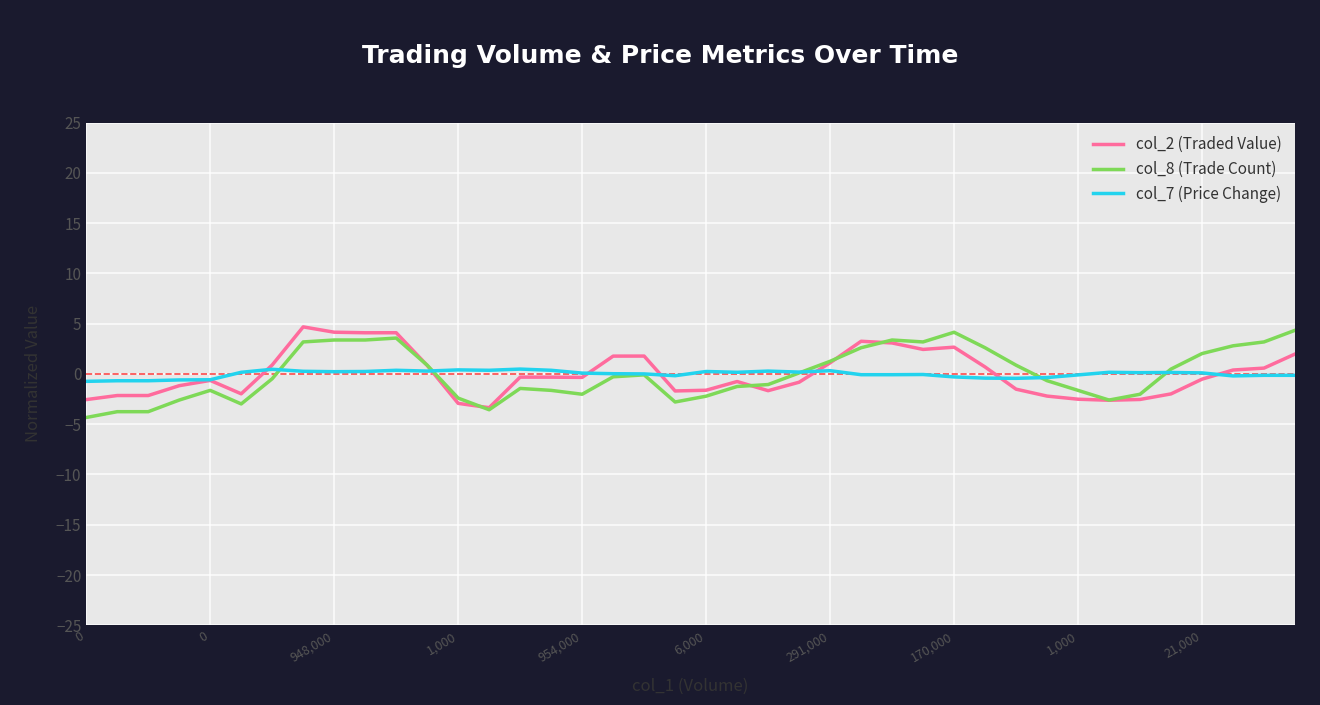

What is the maximum value shown in the chart?

4.7